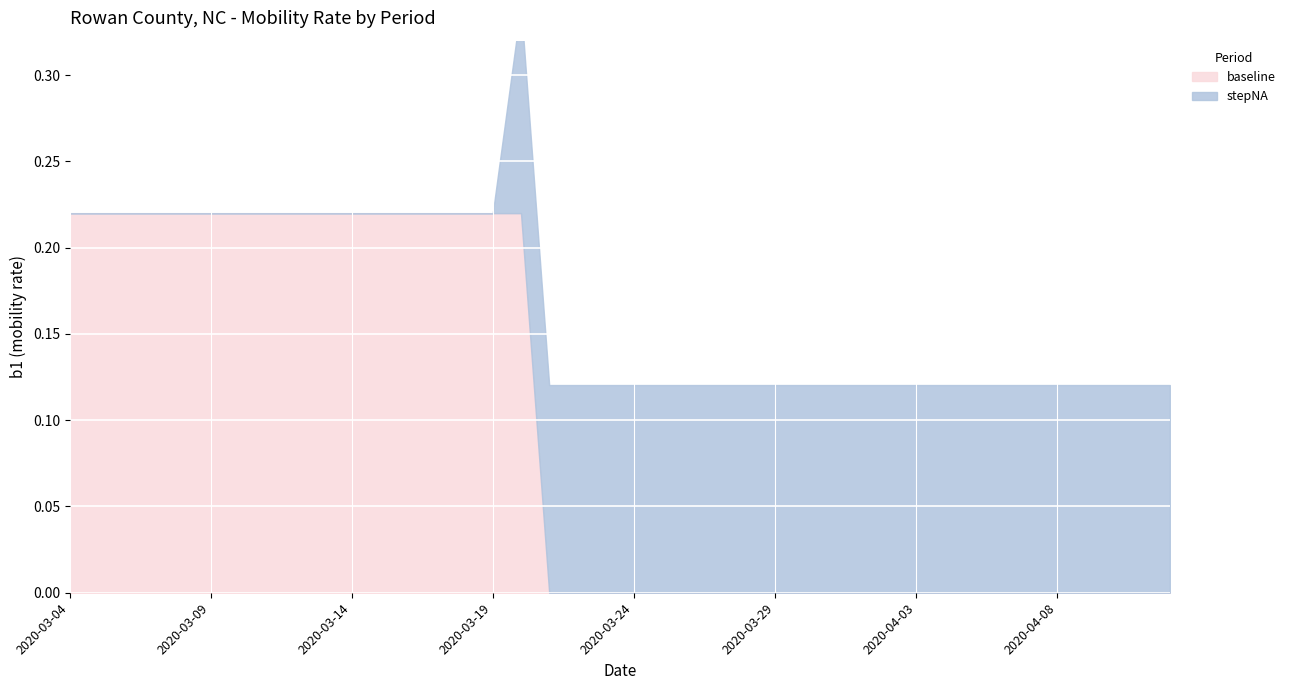

Reading left to right, extract all data points from this chart.

baseline: 0.2	0.2	0.2	0.2	0.2	0.2	0.2	0.2	0.2	0.2	0.2	0.2	0.2	0.2	0.2	0.2	0.2	0.0	0.0	0.0	0.0	0.0	0.0	0.0	0.0	0.0	0.0	0.0	0.0	0.0	0.0	0.0	0.0	0.0	0.0	0.0	0.0	0.0	0.0	0.0
stepNA: 0.0	0.0	0.0	0.0	0.0	0.0	0.0	0.0	0.0	0.0	0.0	0.0	0.0	0.0	0.0	0.0	0.1	0.1	0.1	0.1	0.1	0.1	0.1	0.1	0.1	0.1	0.1	0.1	0.1	0.1	0.1	0.1	0.1	0.1	0.1	0.1	0.1	0.1	0.1	0.1